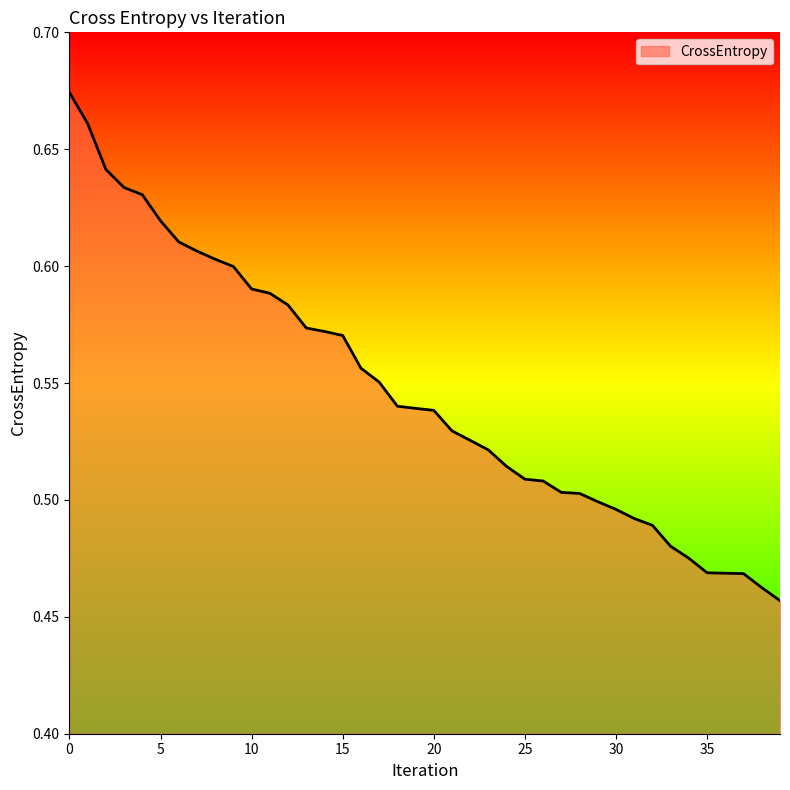

Which label corresponds to the smallest value in the chart?

39